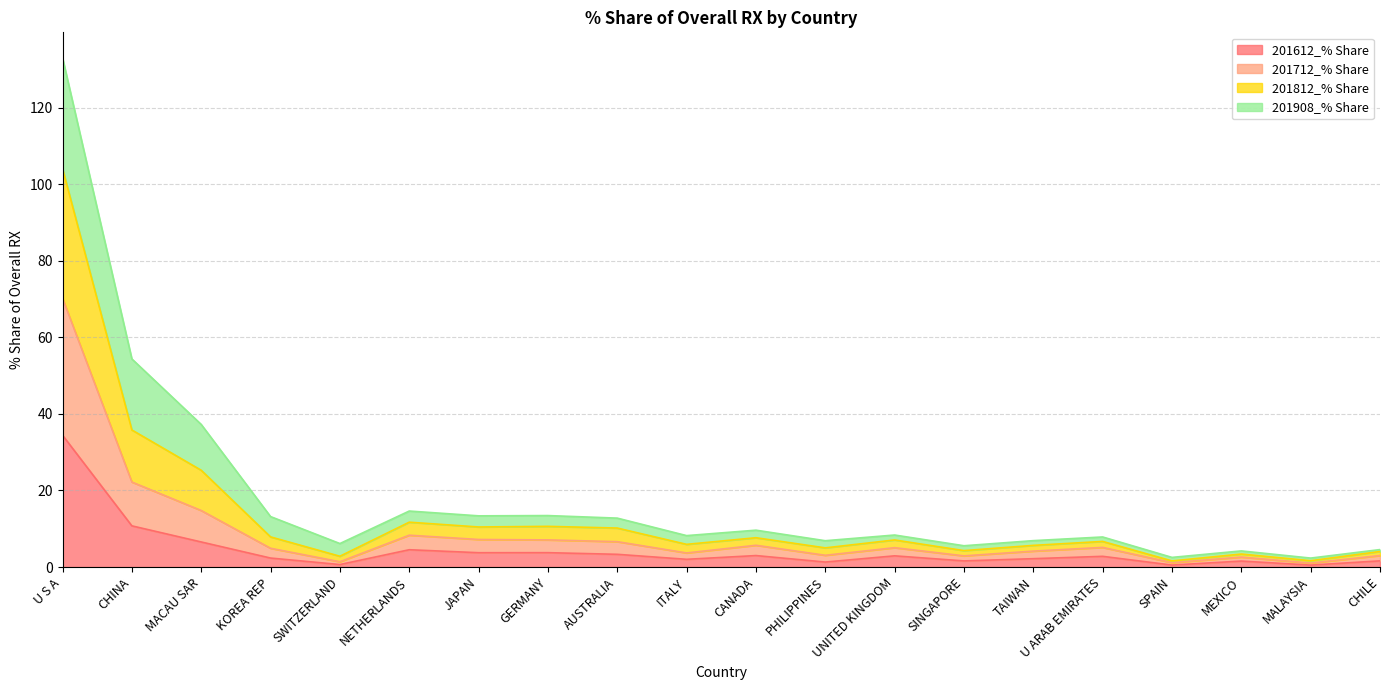

The 201612_% Share series shows 18.1 at CHINA. True or false?

False